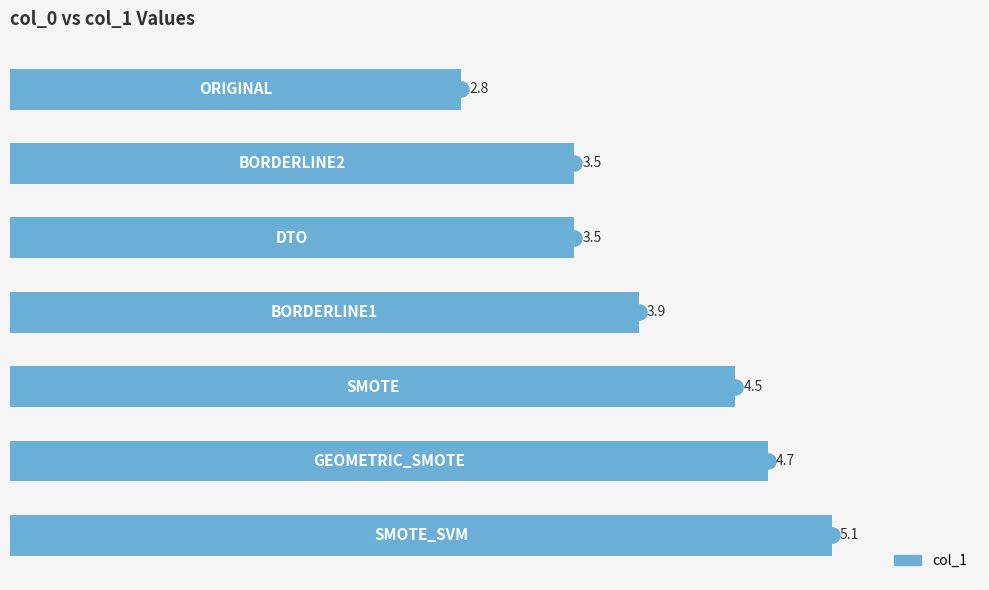

Count the number of values greater than 3.

6